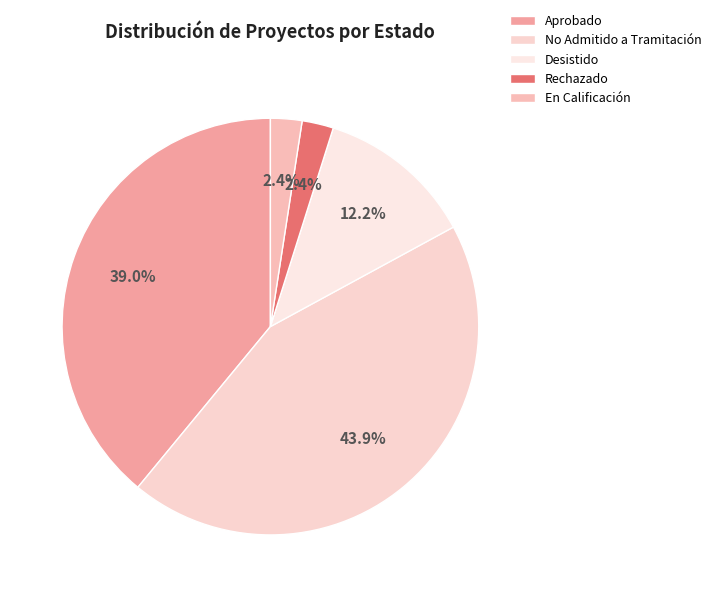

How many segments does this pie chart have?

5